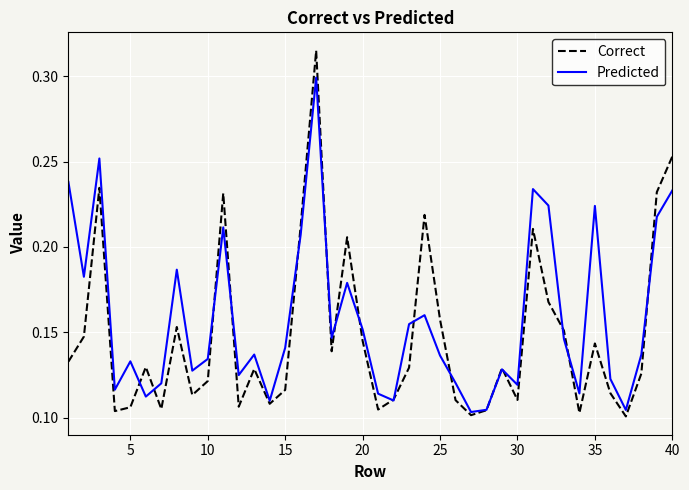

List the series in order of their peak value, highest first.

Correct, Predicted